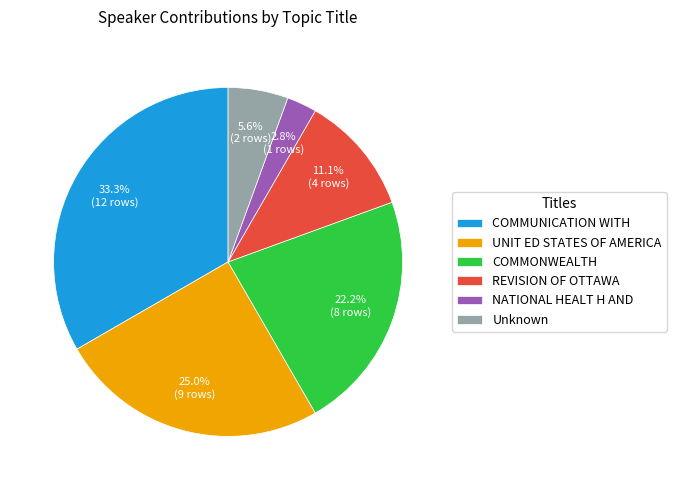

Does Unknown represent more than half of the total?

No